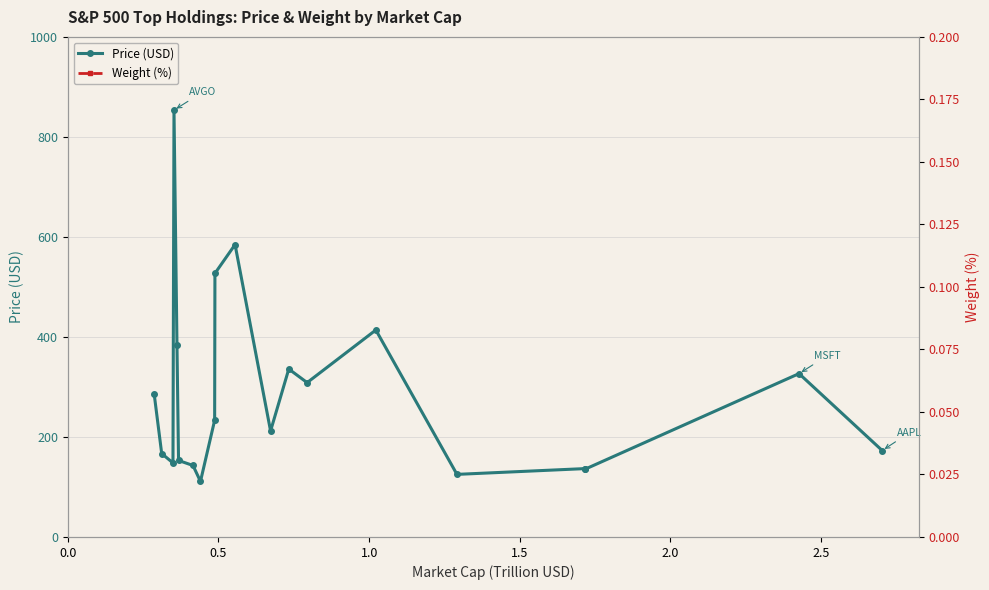

What are all the series names shown in the legend?

Price (USD), Weight (%)